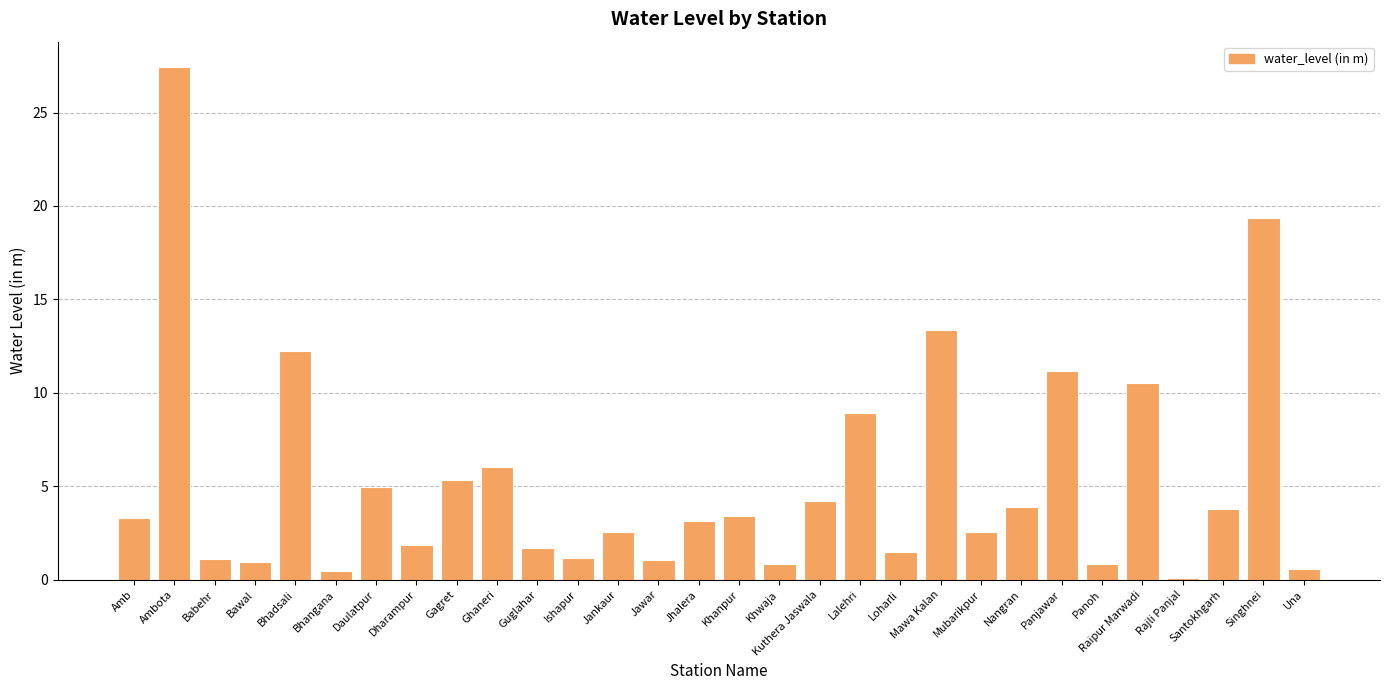

What is the change in value from Loharli to Mawa Kalan?

+11.9